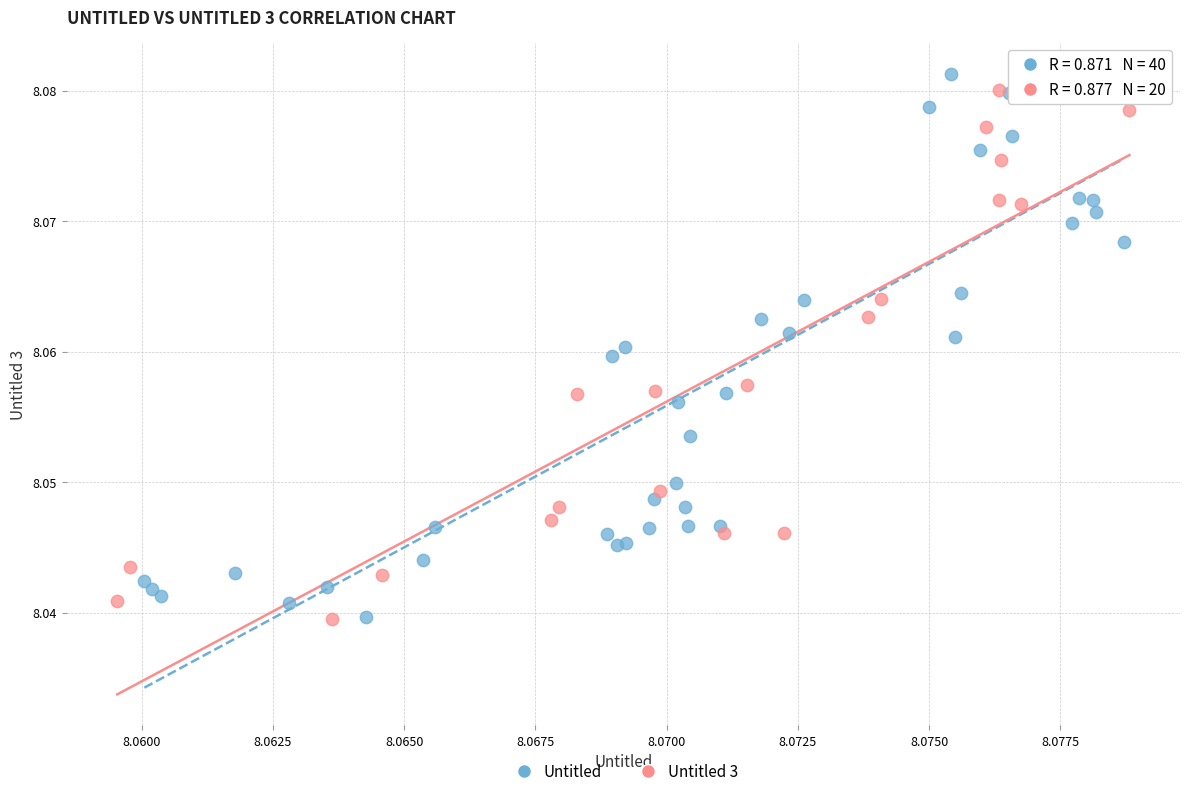

What are all the series names shown in the legend?

Untitled, Untitled 3